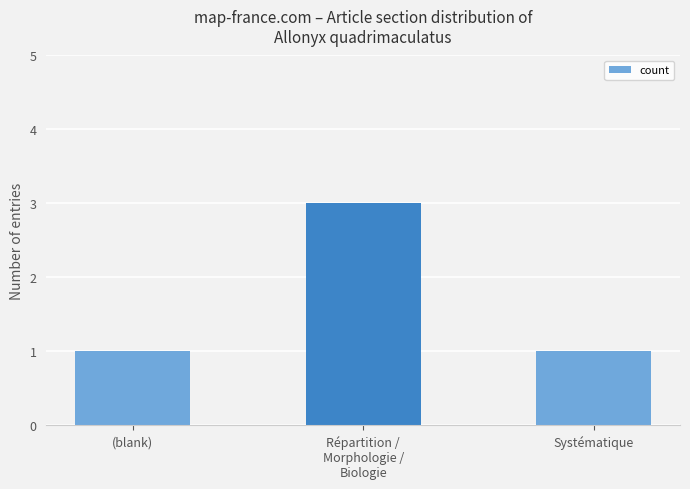

What is the ratio of the value at (blank) to the value at Systématique?

1.0